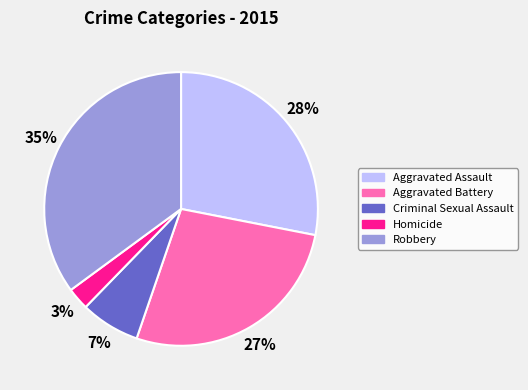

Rank the categories by value from highest to lowest.

Robbery, Aggravated Assault, Aggravated Battery, Criminal Sexual Assault, Homicide